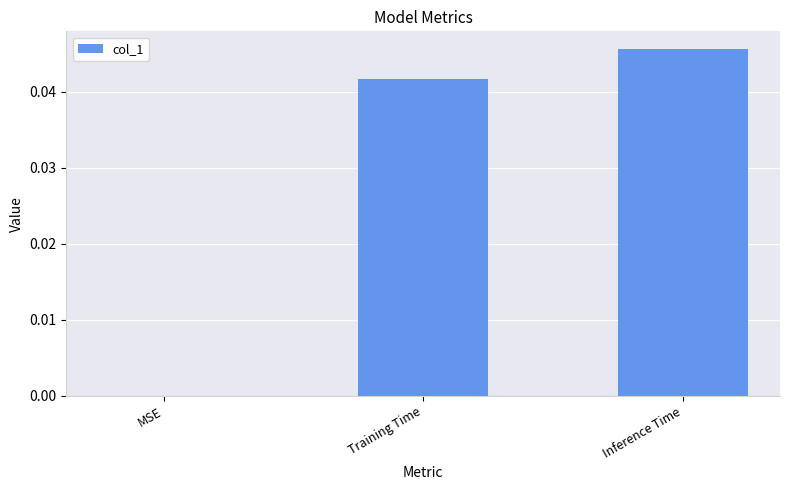

The value at Inference Time is 0.0. True or false?

True